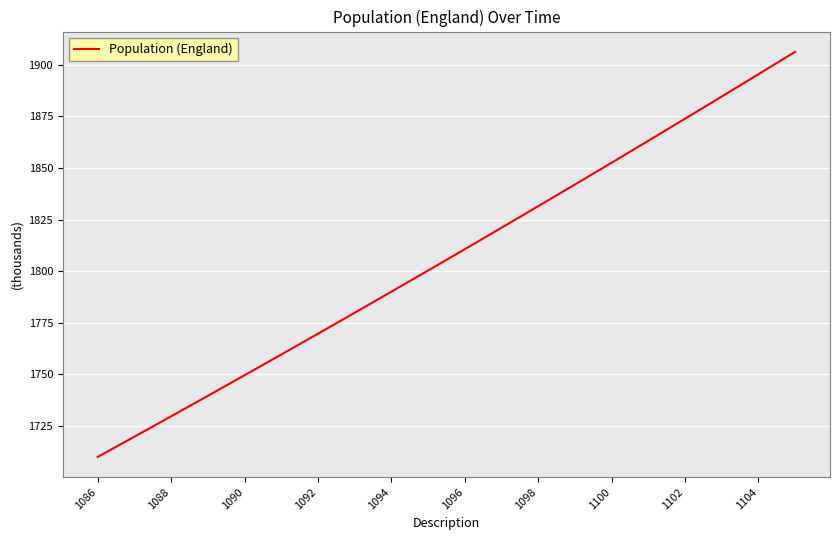

What is the difference between the maximum and minimum values?

196.3